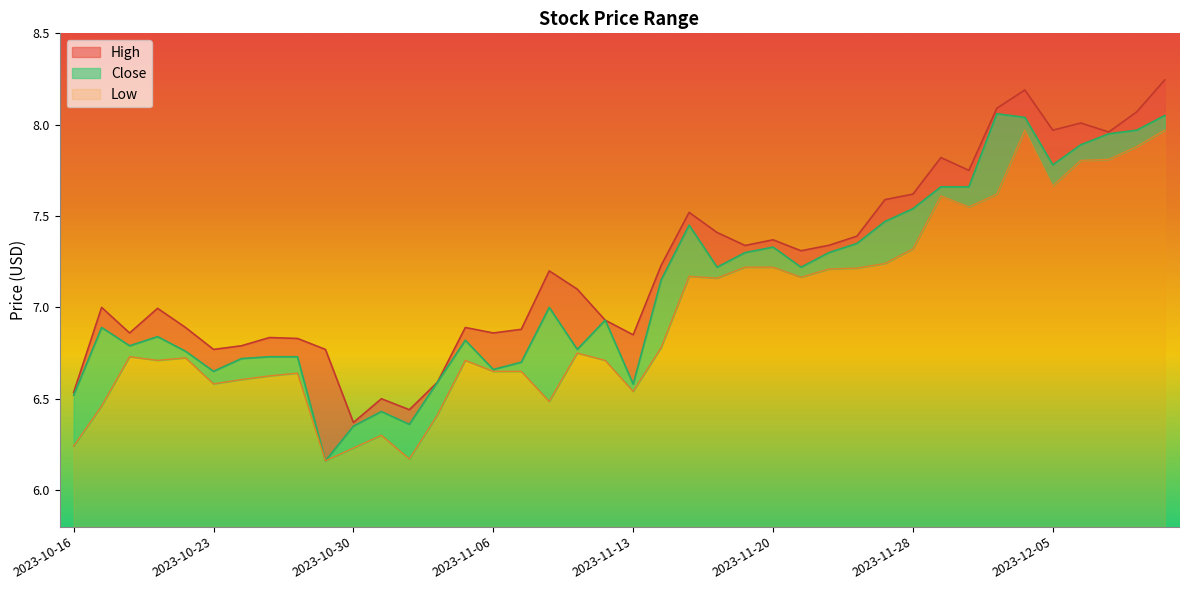

What is the sum of all High values?

289.1